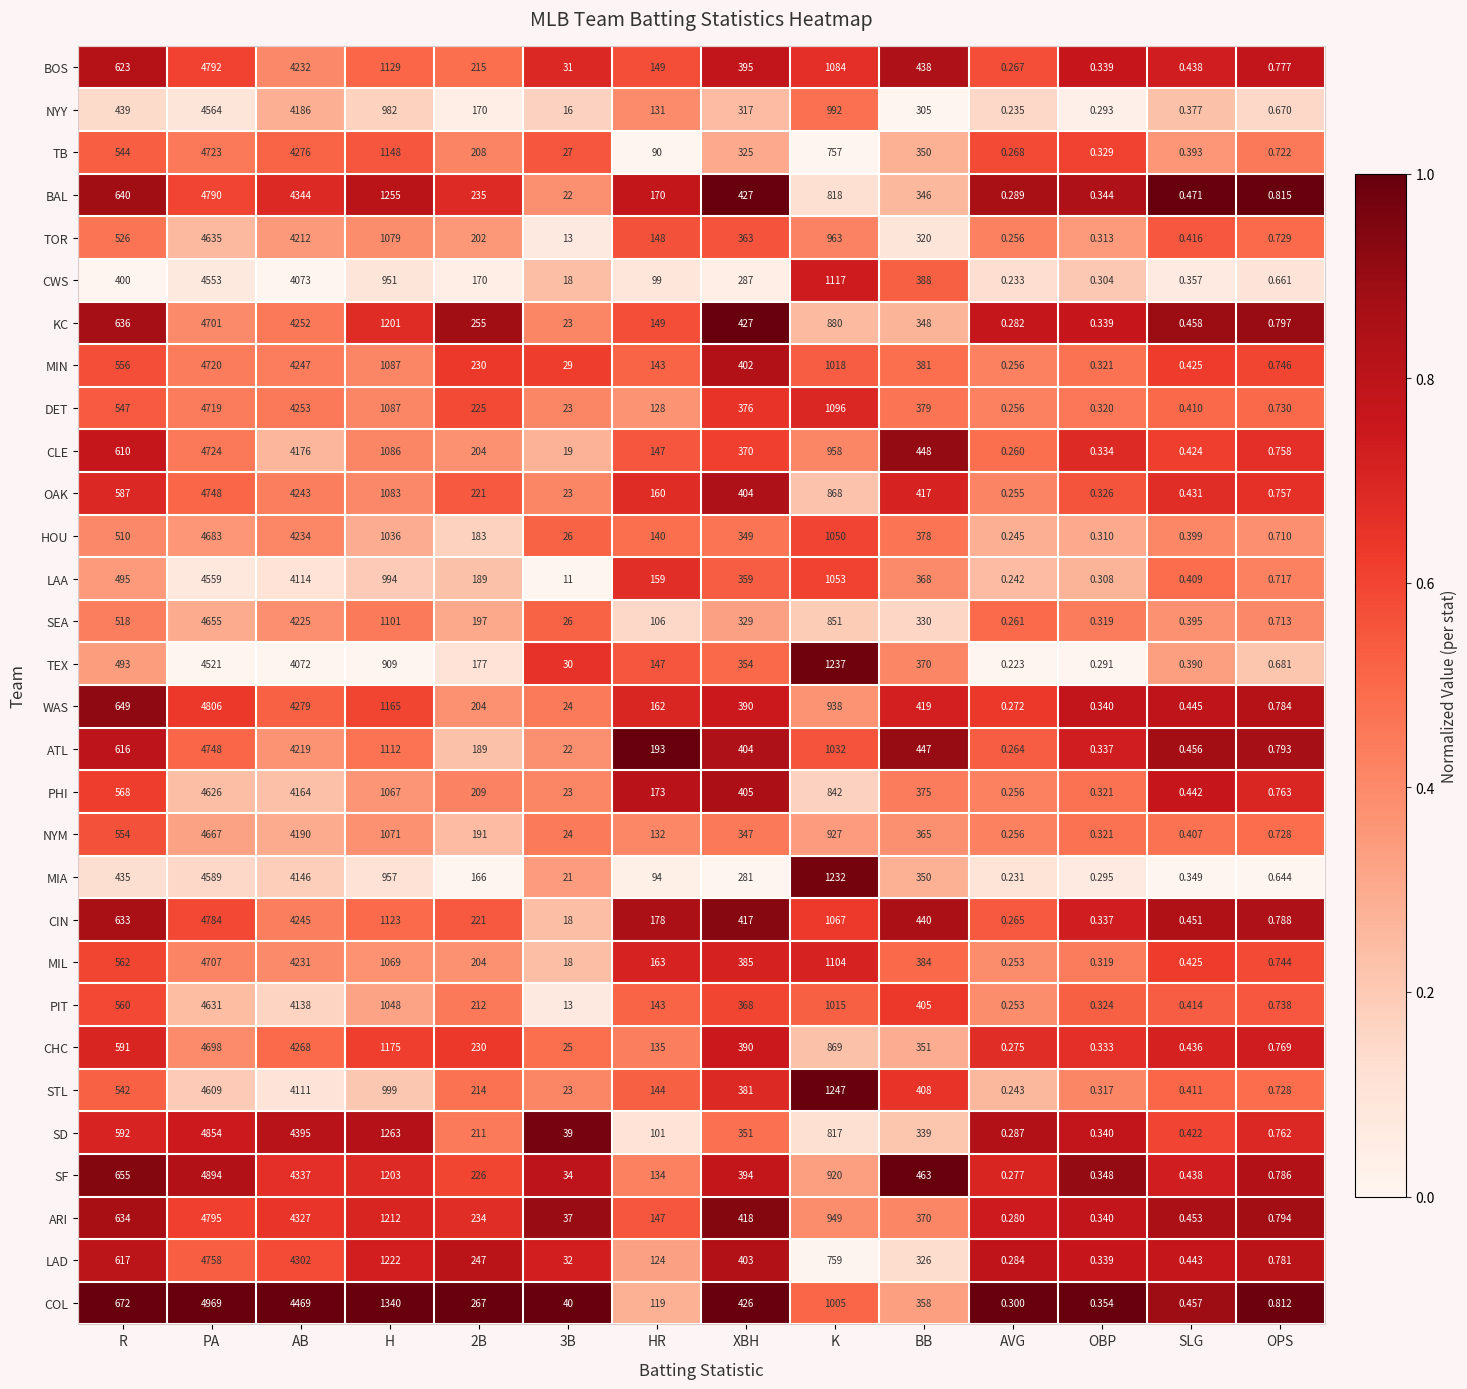

At which label does SF reach its minimum?

AVG